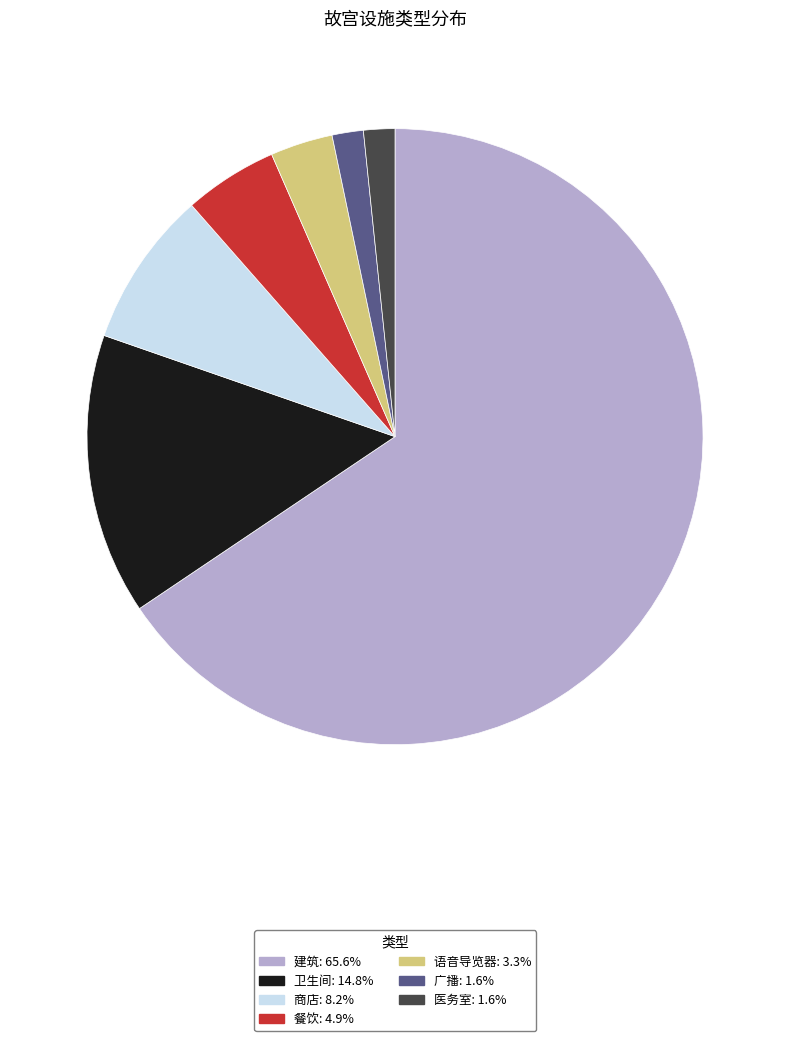

Is the sum of 卫生间 and 餐饮 greater than half?

No